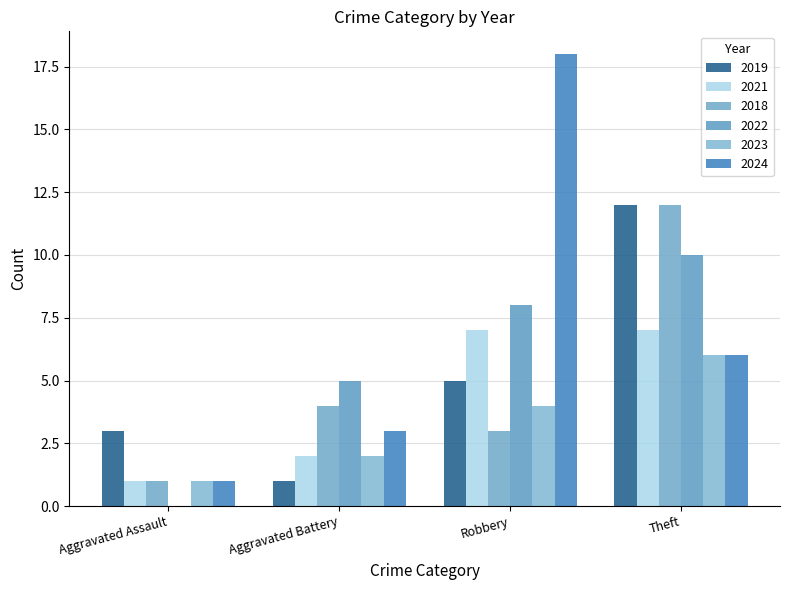

Between Aggravated Battery and Theft, which series saw the biggest shift?

2019